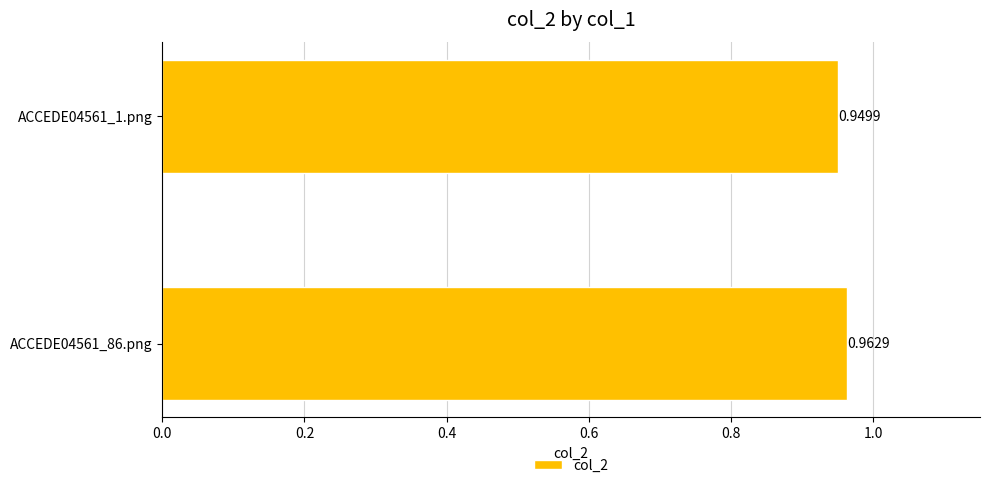

What is the sum of the values at ACCEDE04561_1.png and ACCEDE04561_86.png?

1.9